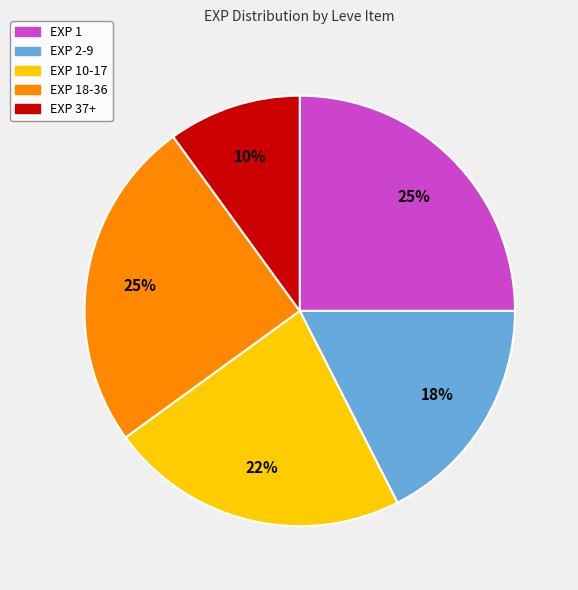

Is there any slice that represents more than half of the pie?

No